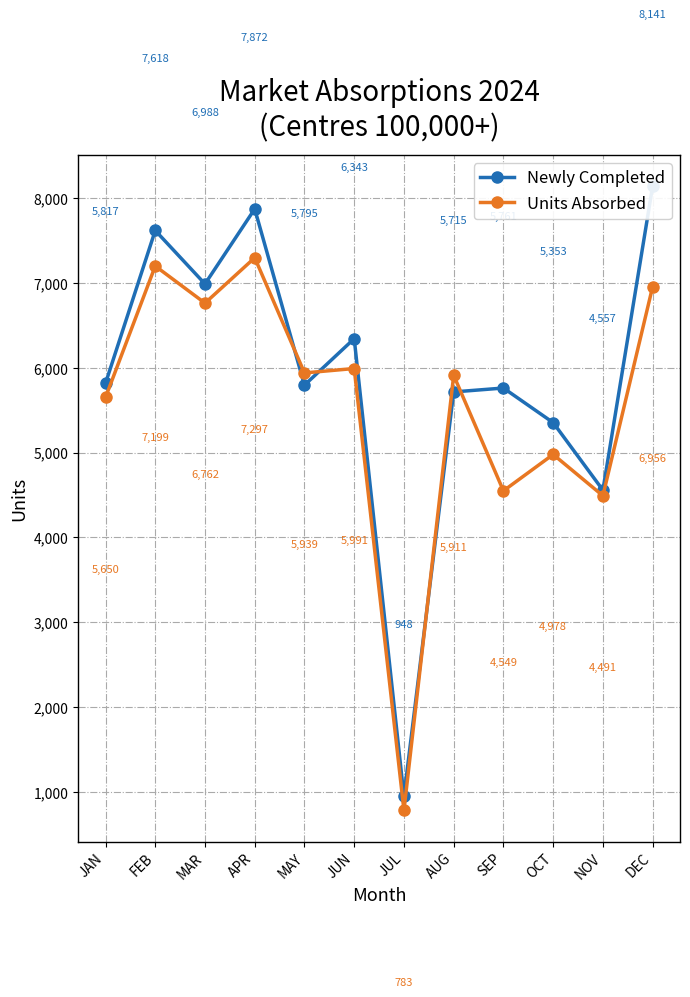

What is the difference between the maximum and minimum values in the Newly Completed series?

7193